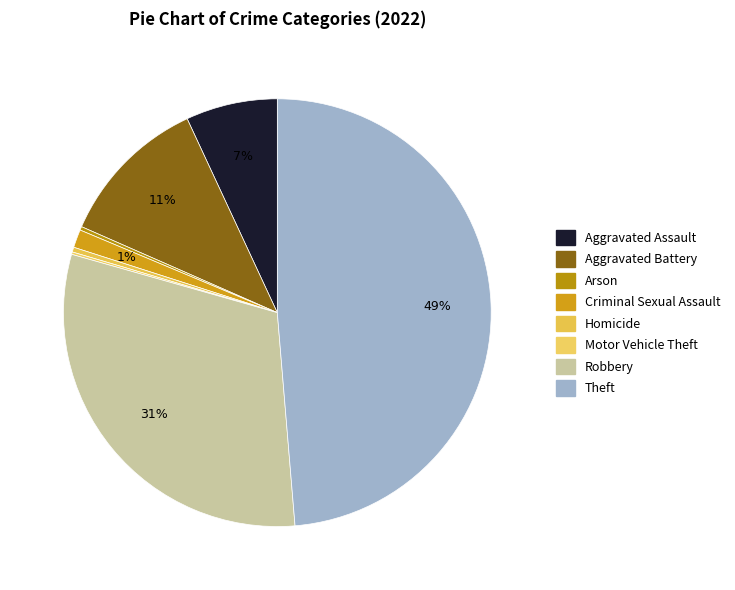

Count the number of slices in the pie.

8